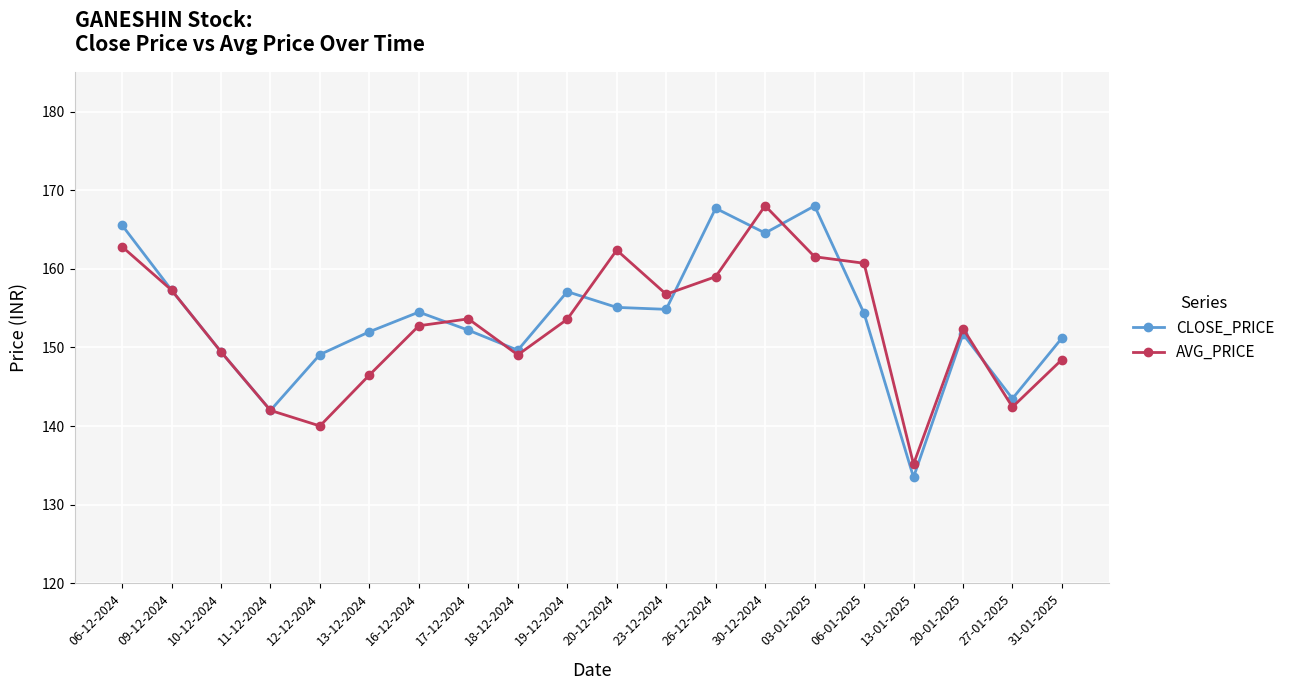

How many distinct data groups are displayed?

2